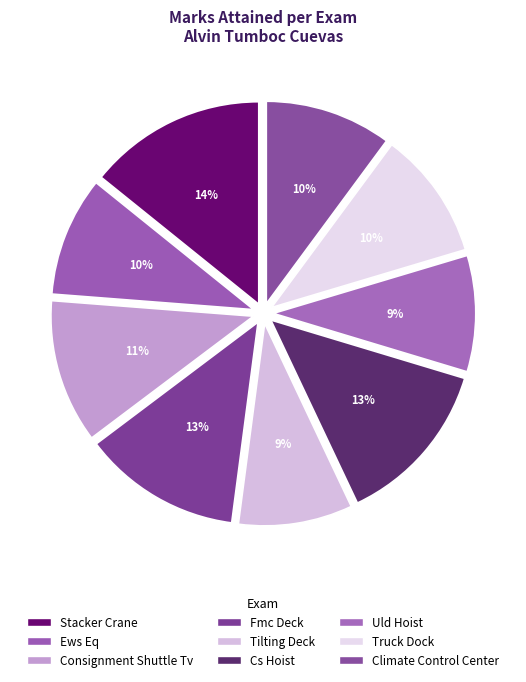

Which has a higher value, Stacker Crane or Tilting Deck?

Stacker Crane